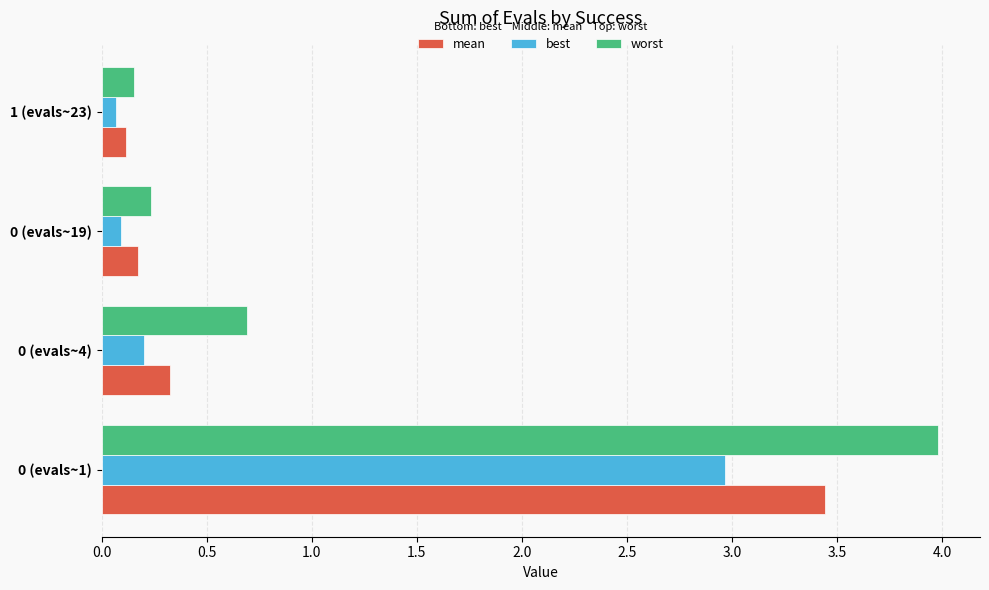

At which label is best closest to 1?

0 (evals~4)